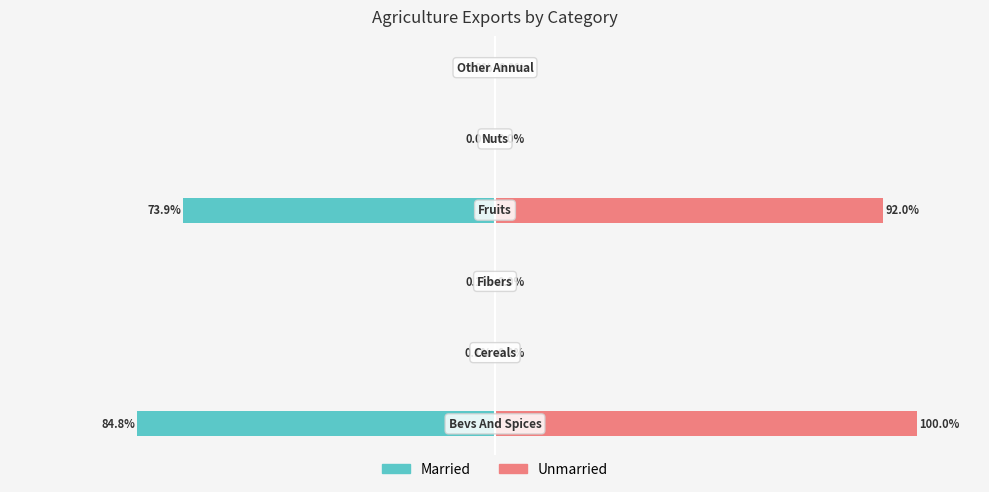

Is it true that Unmarried equals 0.3 at 1?

False